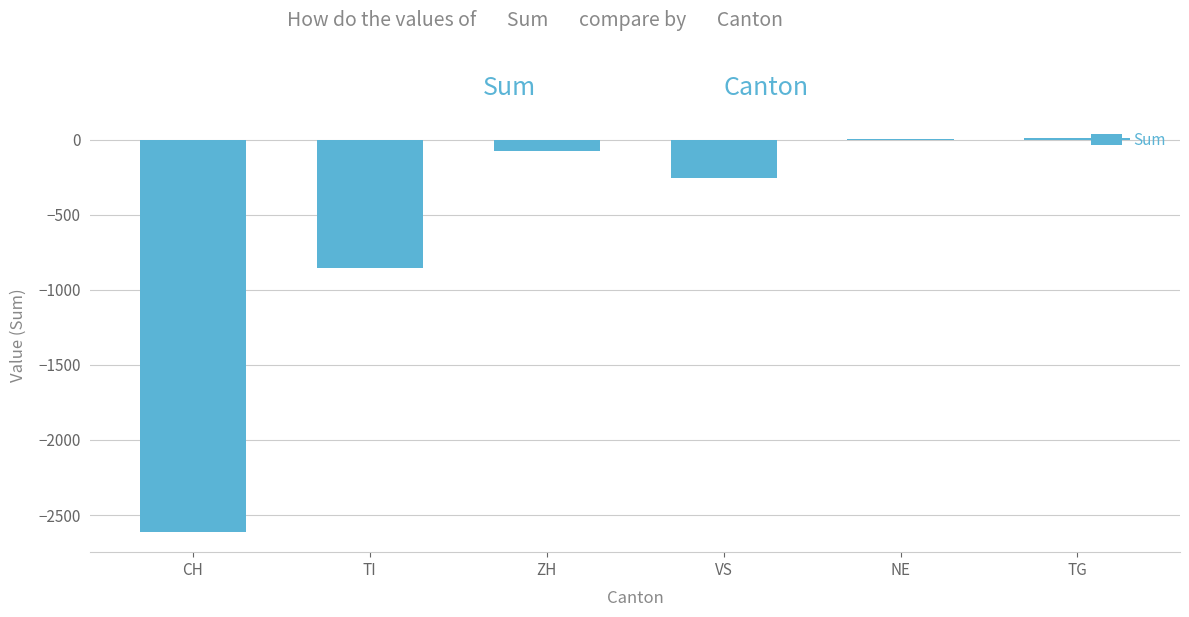

What is the sum of all values?

-3783